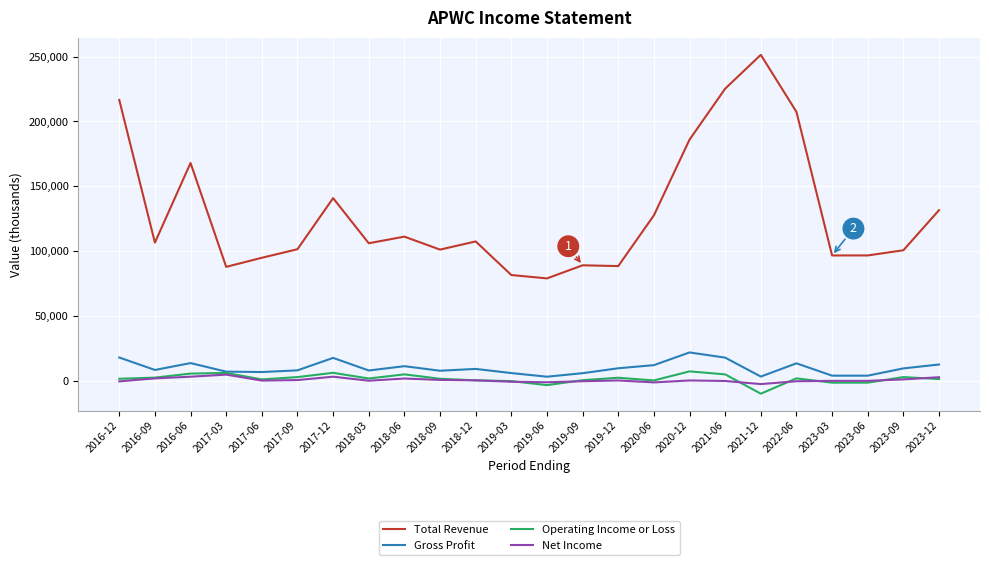

Which series has the largest total across all categories?

Total Revenue